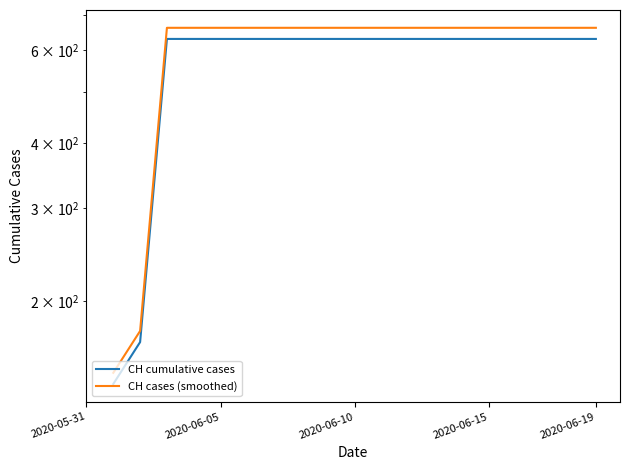

The CH cases (smoothed) series shows 910.7 at 17. True or false?

False